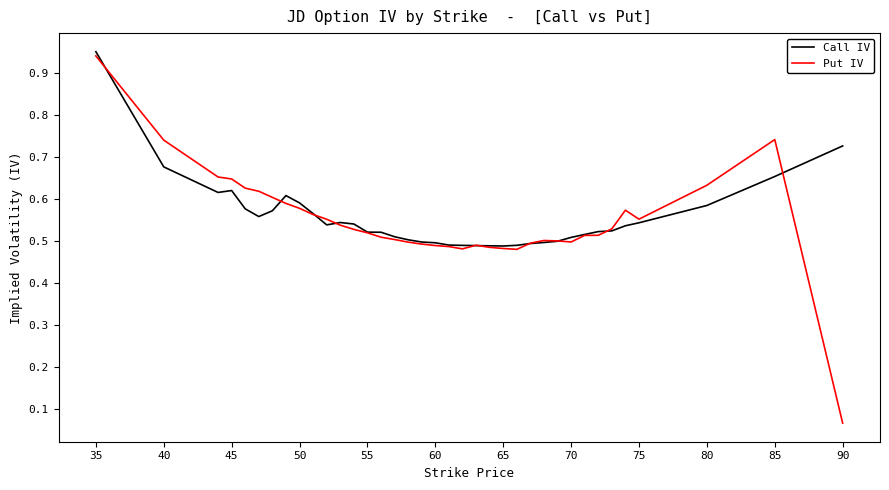

Which series has the largest range (max minus min)?

Put IV